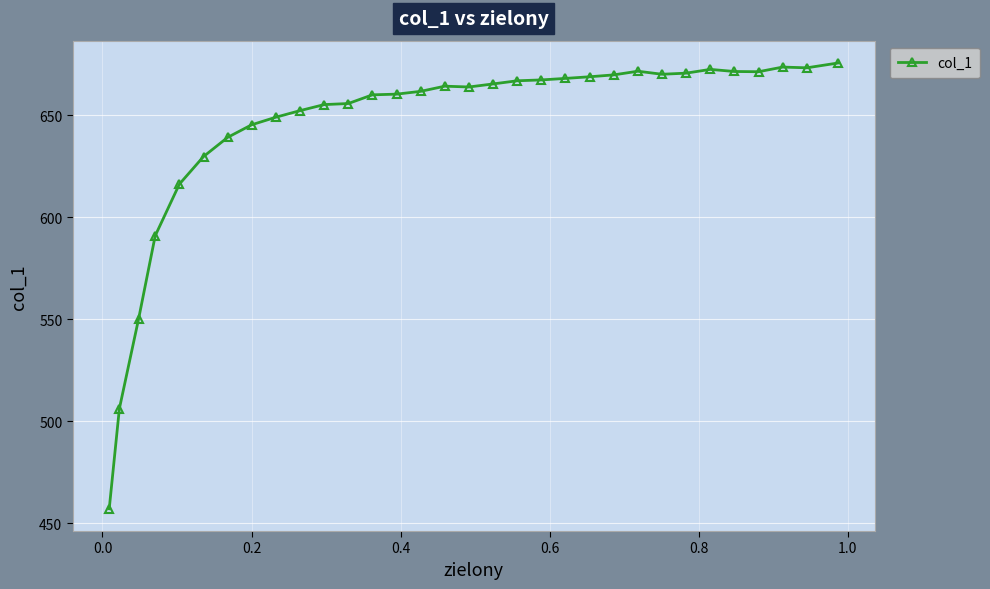

What is the minimum value shown in the chart?

457.0